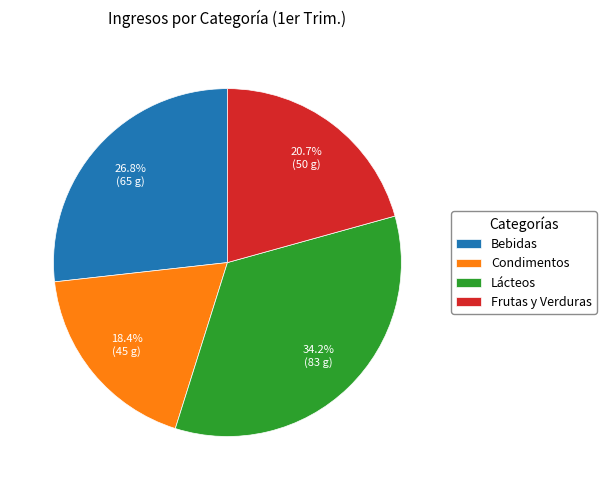

How many slices are in this pie chart?

4